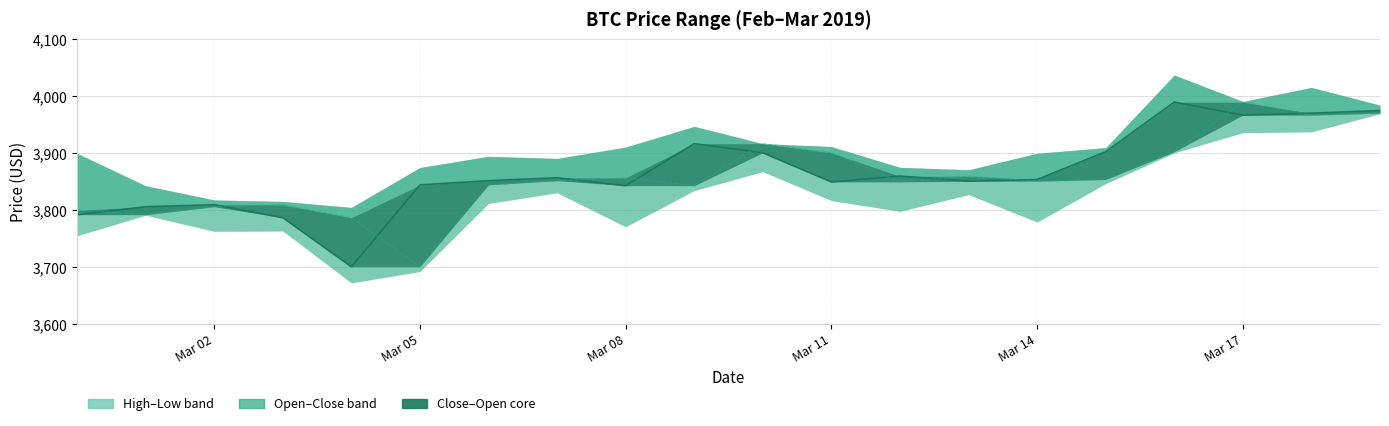

How many categories are shown in the chart?

20